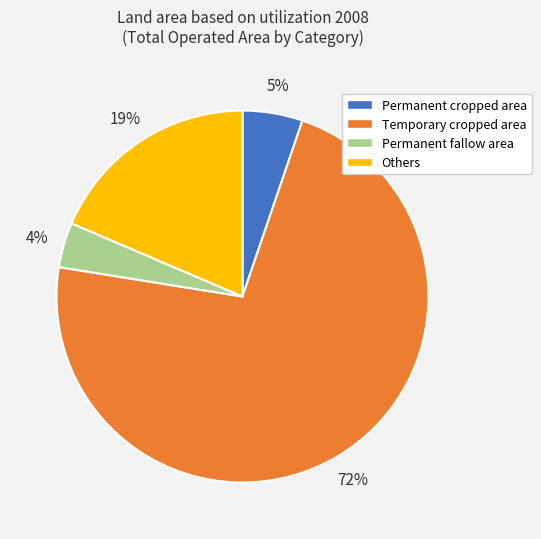

Which has a higher value, Others or Permanent fallow area?

Others